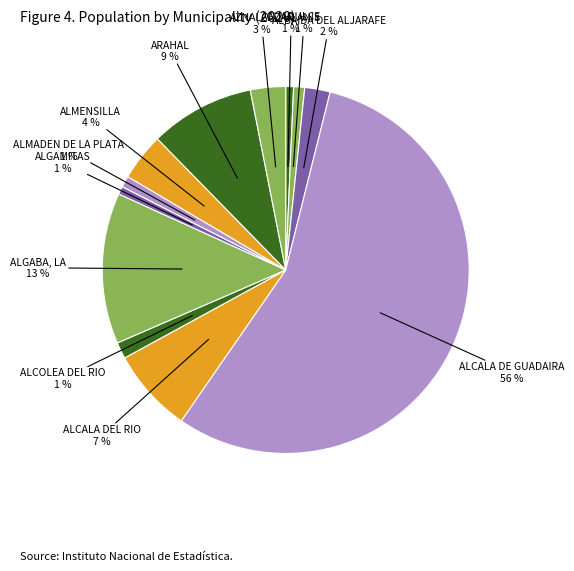

Which has a higher value, ALCALA DEL RIO or ALGABA, LA?

ALGABA, LA